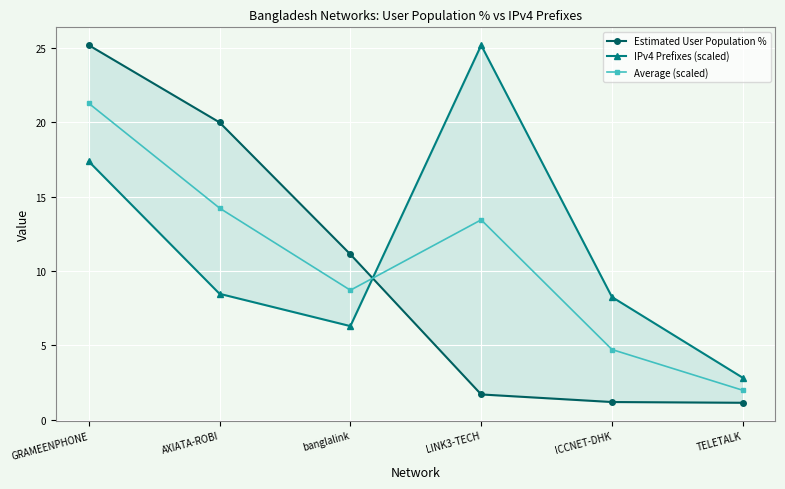

Rank the series by their average value, from lowest to highest.

Estimated User Population %, Average (scaled), IPv4 Prefixes (scaled)